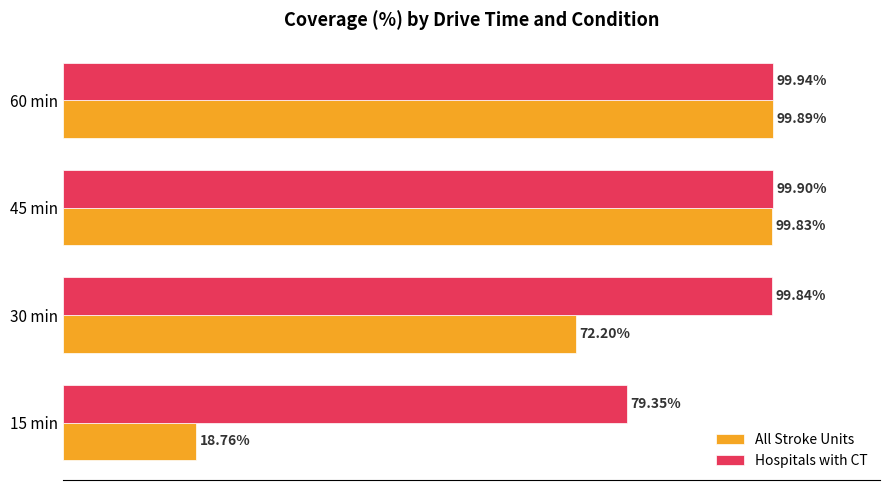

Between 30 min and 45 min, which series saw the biggest shift?

All Stroke Units